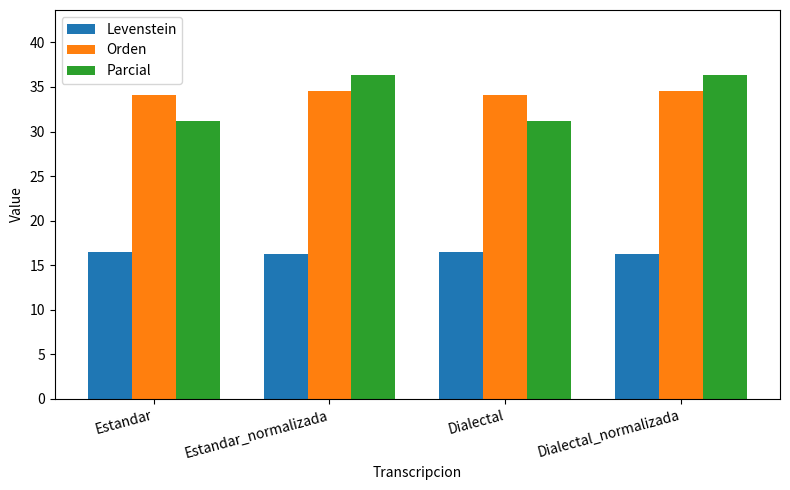

Rank the series by their maximum value, from highest to lowest.

Parcial, Orden, Levenstein